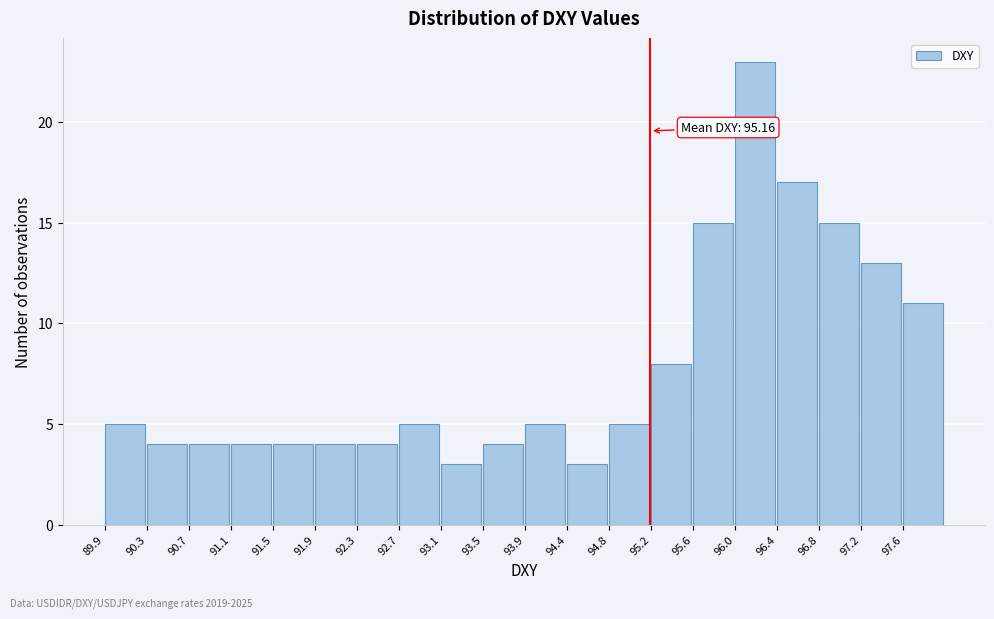

Which range on the x-axis has the tallest bar?

96.00 to 96.40